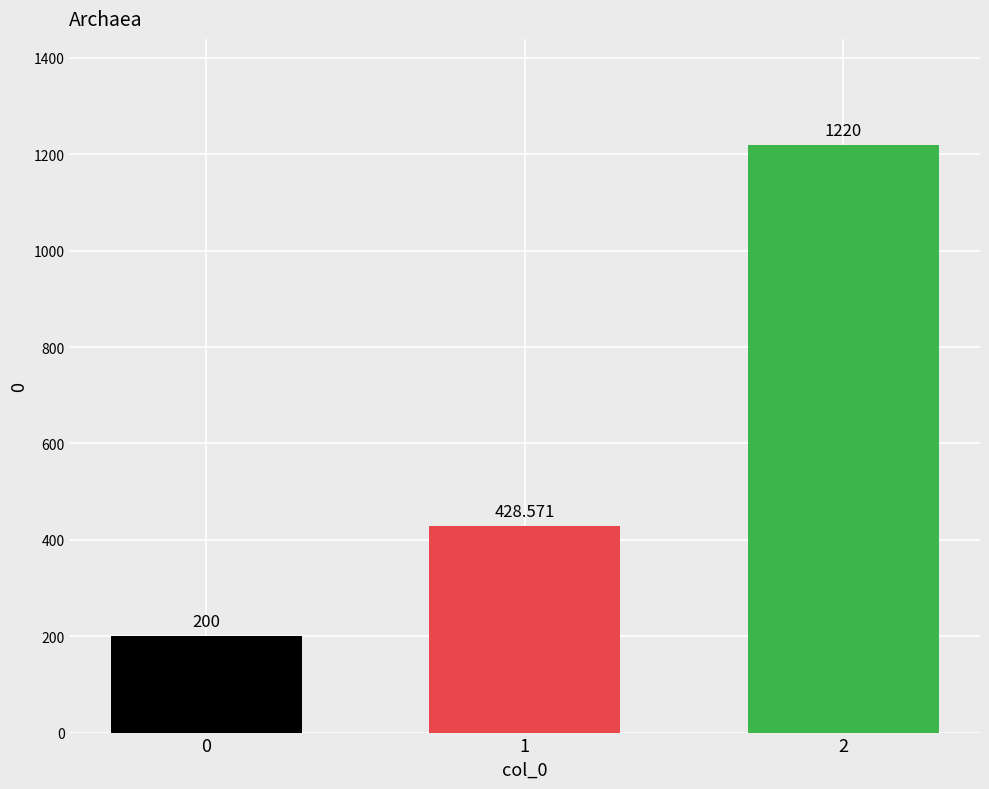

What is the difference between the maximum and minimum values?

1020.0